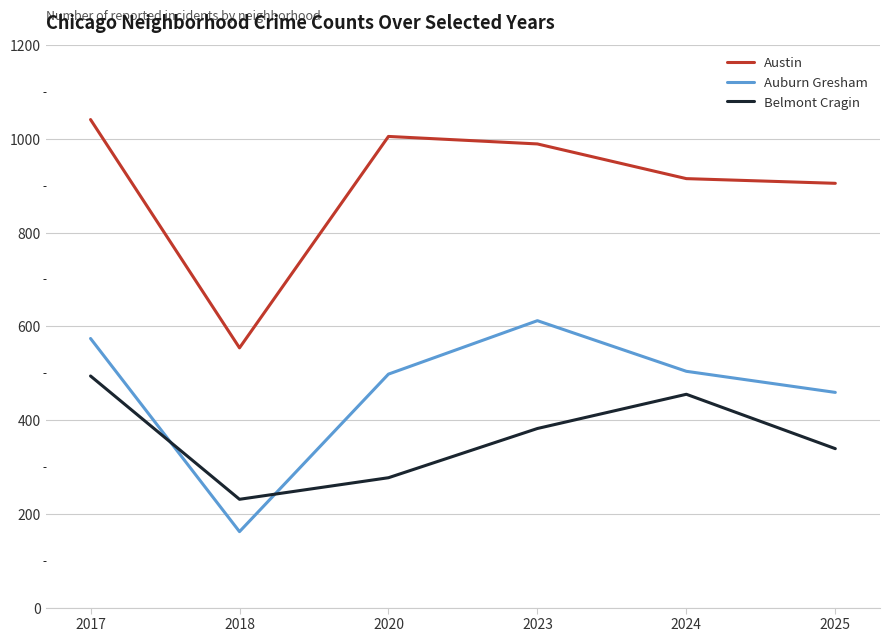

What is the sum of the Belmont Cragin values at 2023 and 2024?

837